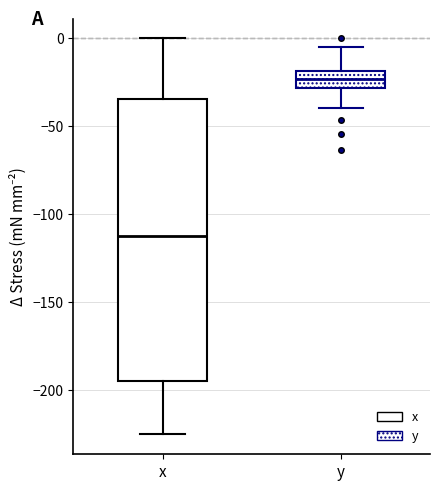

Reading left to right, read every box against the y-axis: the position of its median line, the range the box covers, and the ends of its whiskers. The values are not printed on the chart, so give them approximately, as read against the axis.

x: median -110, box -195 to -35, whiskers -225 to 0
y: median -25, box -30 to -20, whiskers -40 to -5